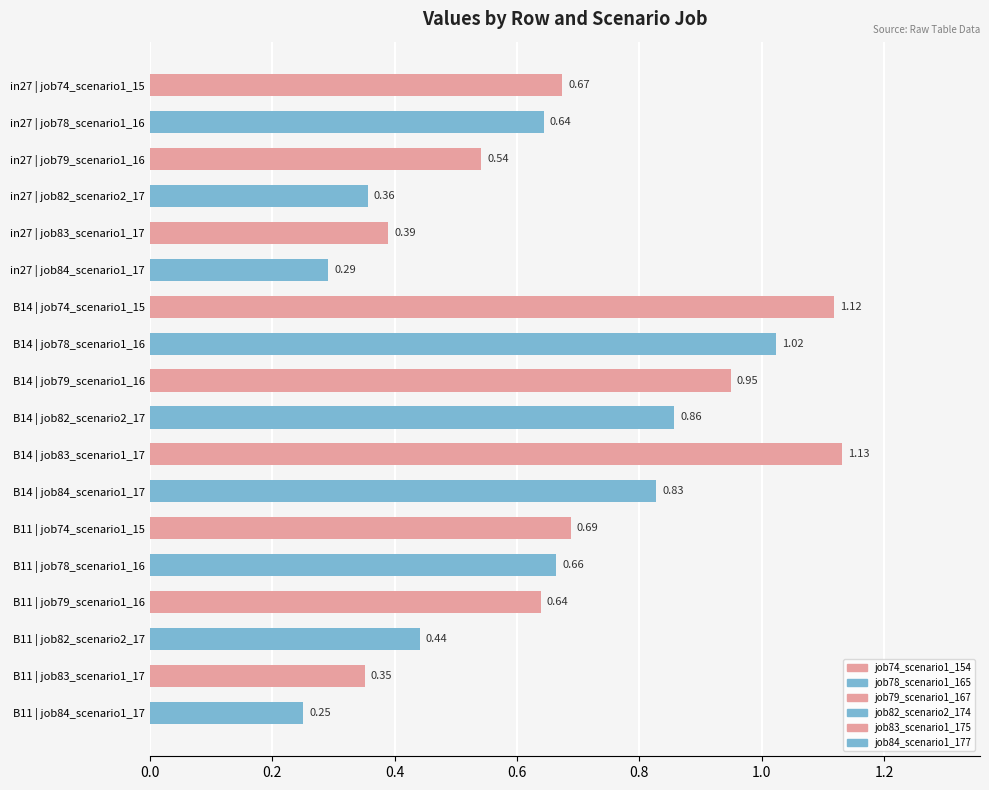

What is the sum of the values at in27 | job79_scenario1_16 and B14 | job74_scenario1_15?

1.7